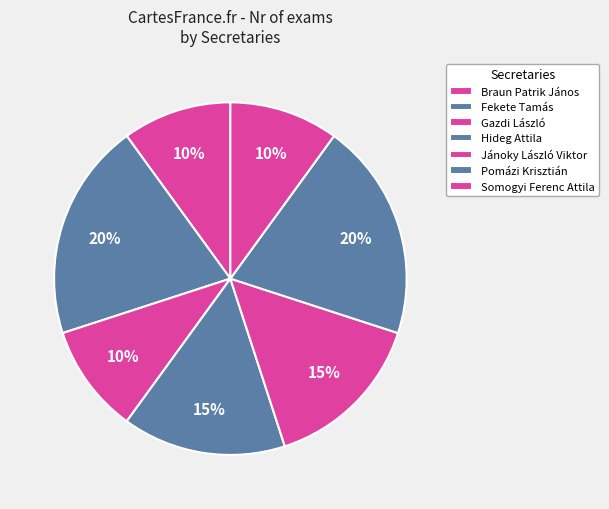

Is there a majority slice in this chart?

No